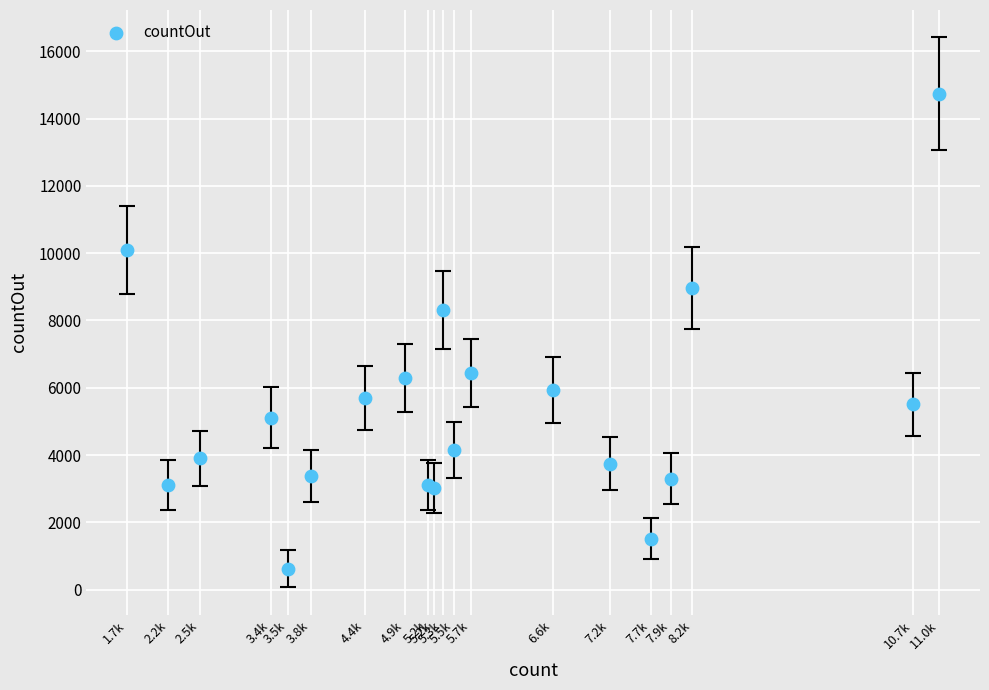

What Y value in the scatter plot is closest to 7676?

8305